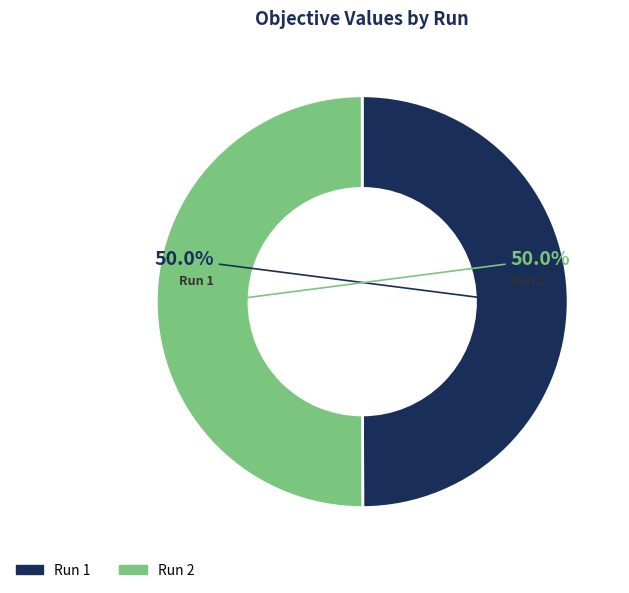

How many slices are in this pie chart?

2